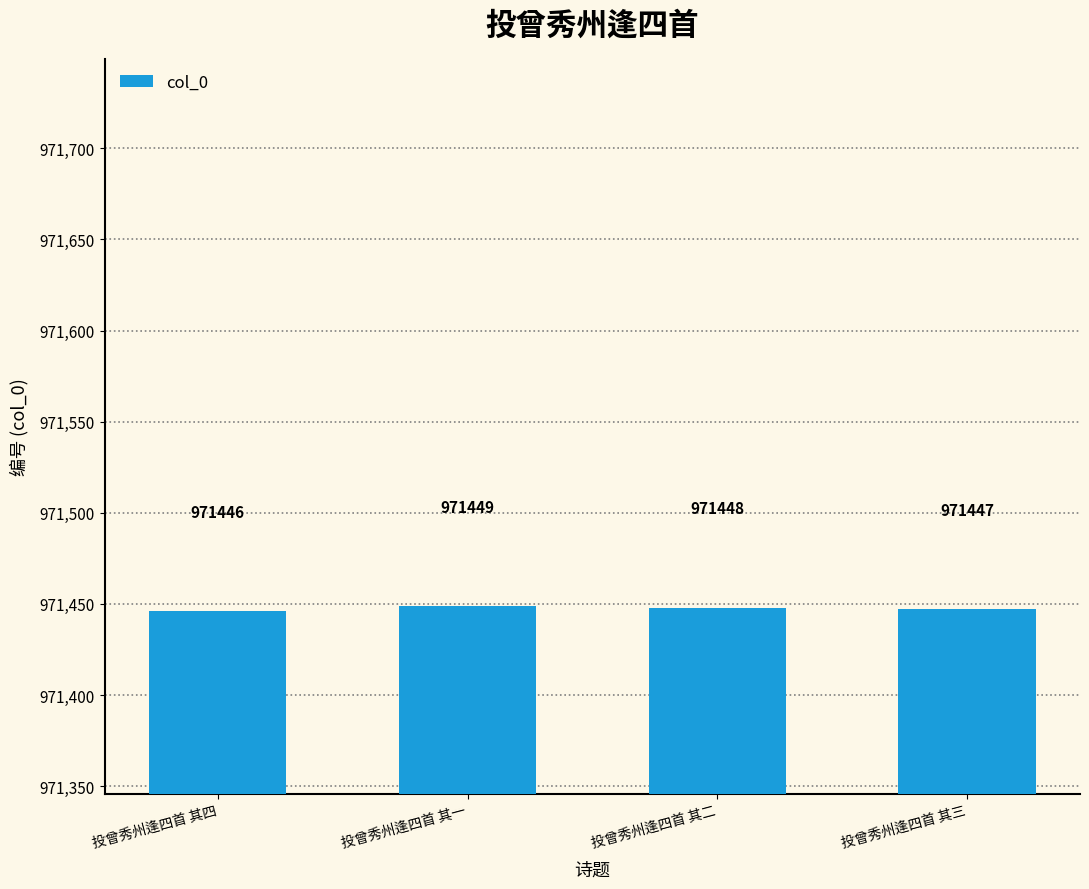

Between 投曾秀州逢四首 其四 and 投曾秀州逢四首 其三, which is larger?

投曾秀州逢四首 其三